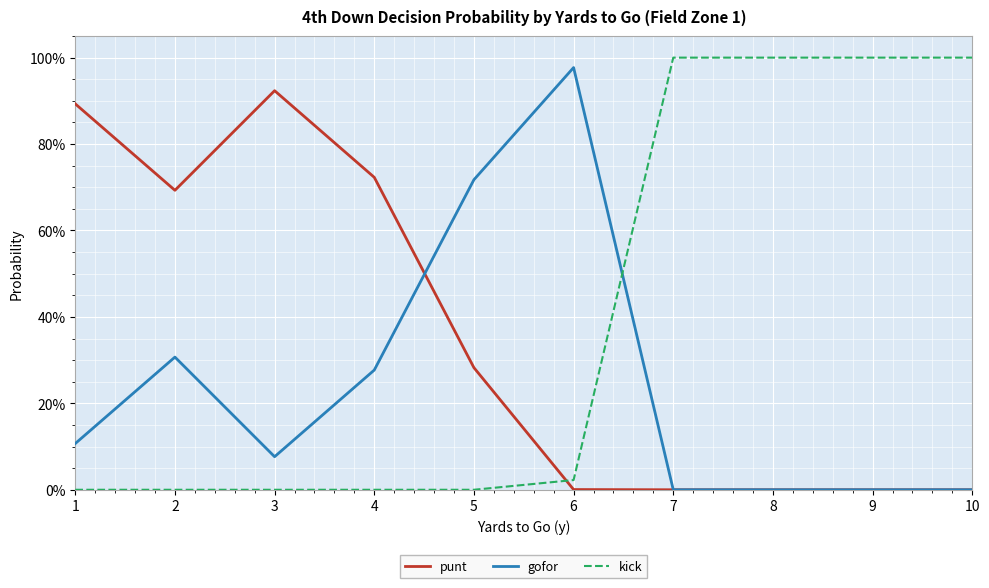

What is the difference between the highest and lowest values at 7?

1.0